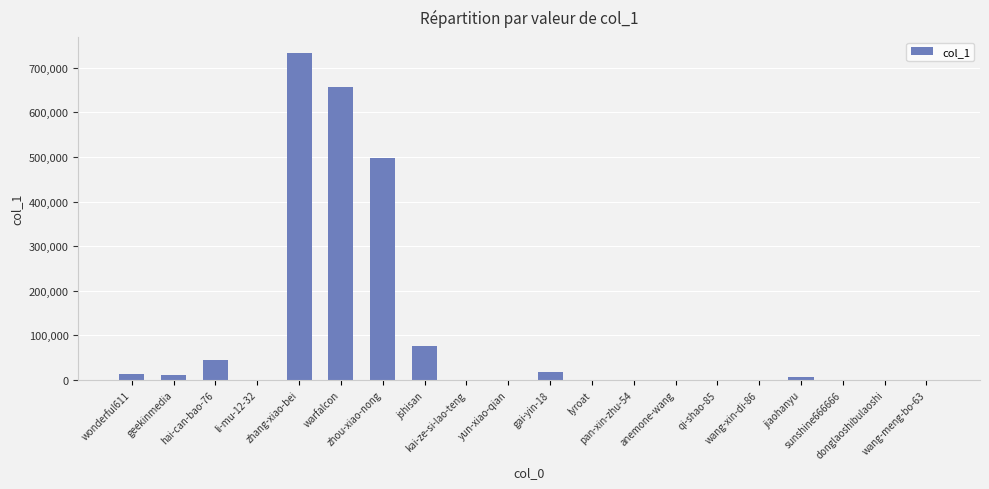

What is the average value?

102838